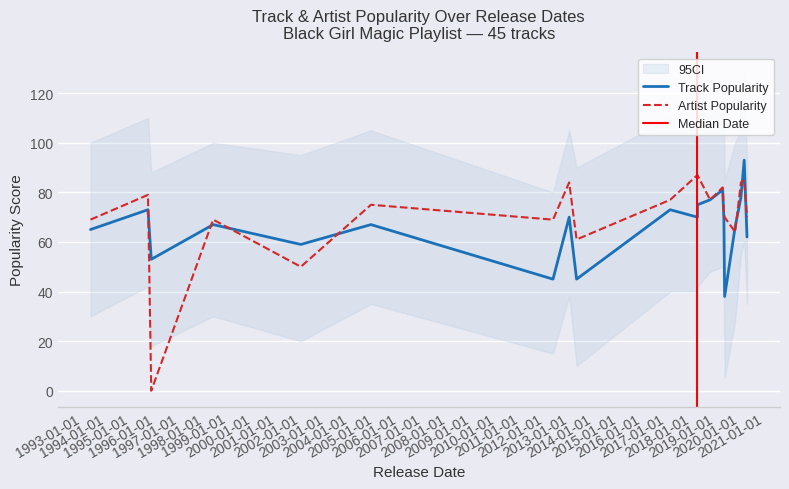

How many lines are shown in the chart?

2